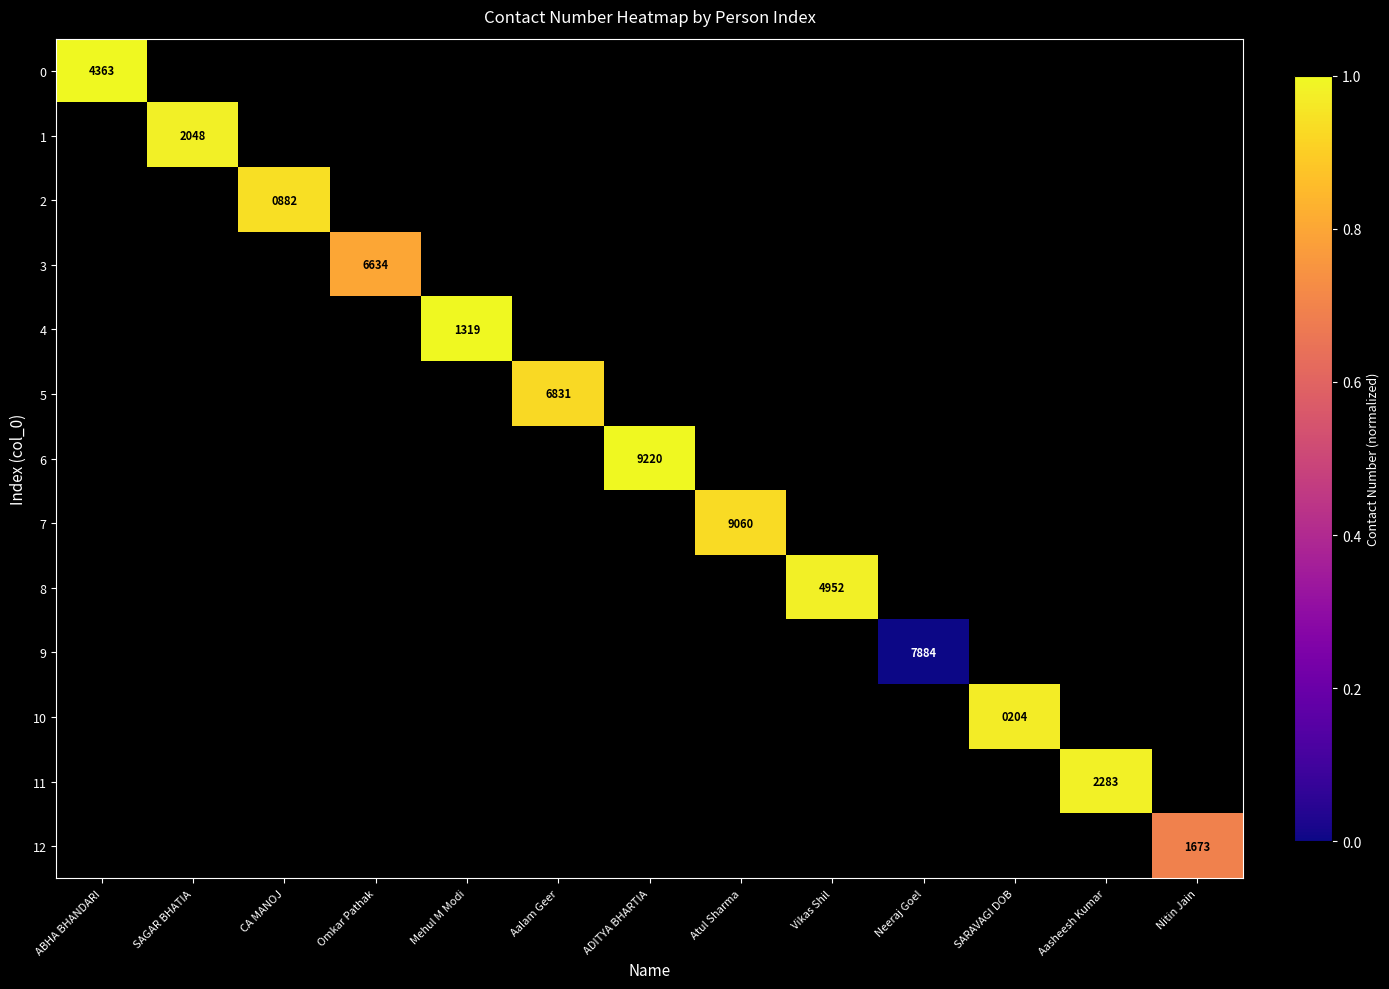

Is the value of 2 at Vikas Shil greater than the value of 9 at Mehul M Modi?

No